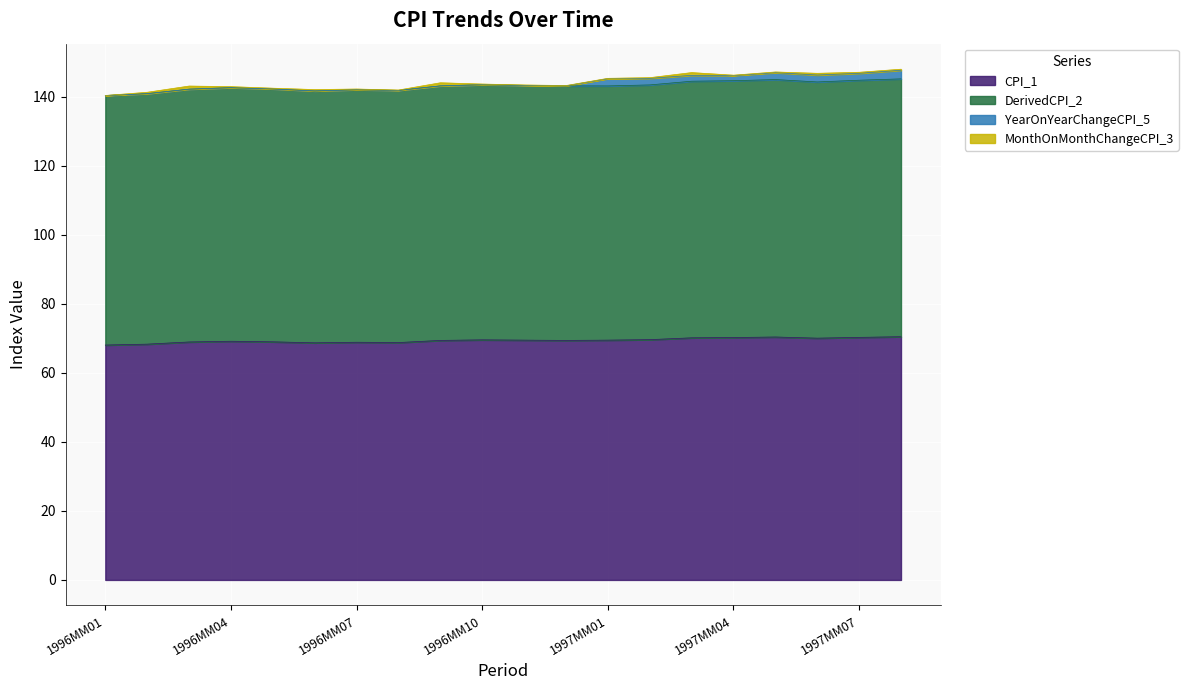

True or false: CPI_1 and DerivedCPI_2 intersect in this chart.

False